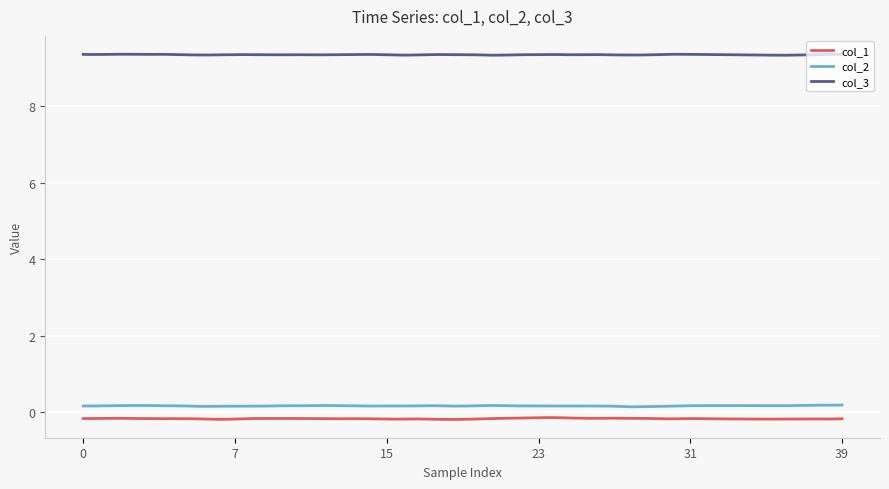

What is the minimum value shown in the chart?

-0.2